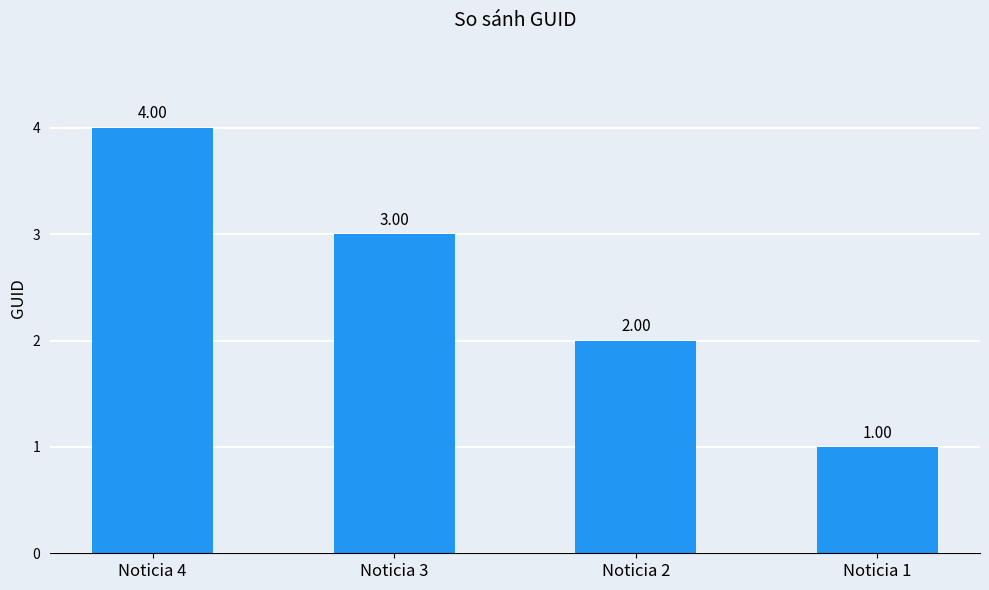

Where does the data first go above 3?

Noticia 4